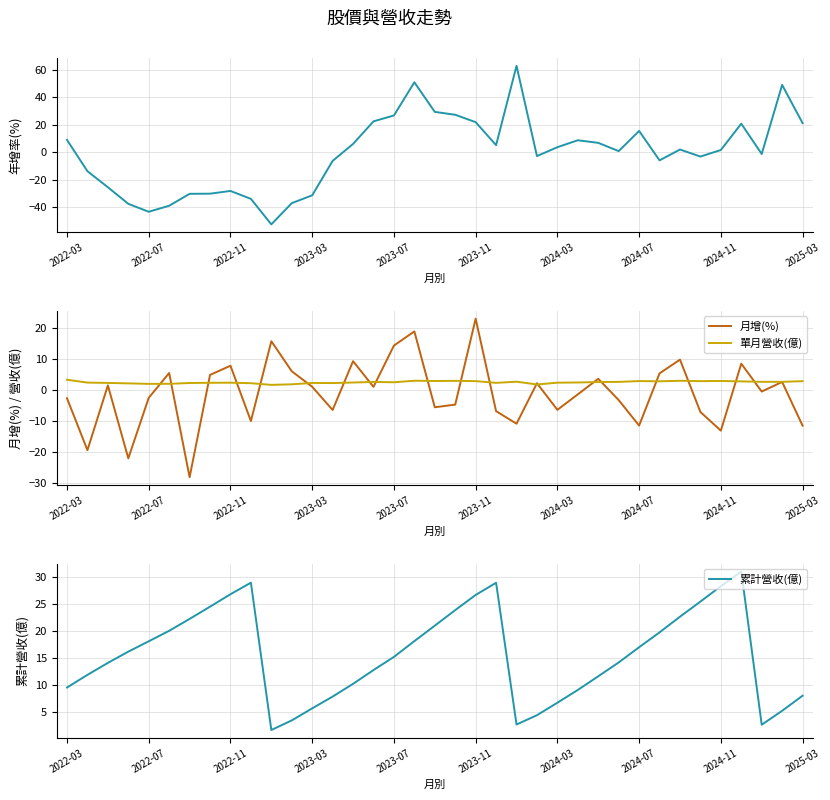

The value of 月增(%) at 2022-03 is -2.7. True or false?

True